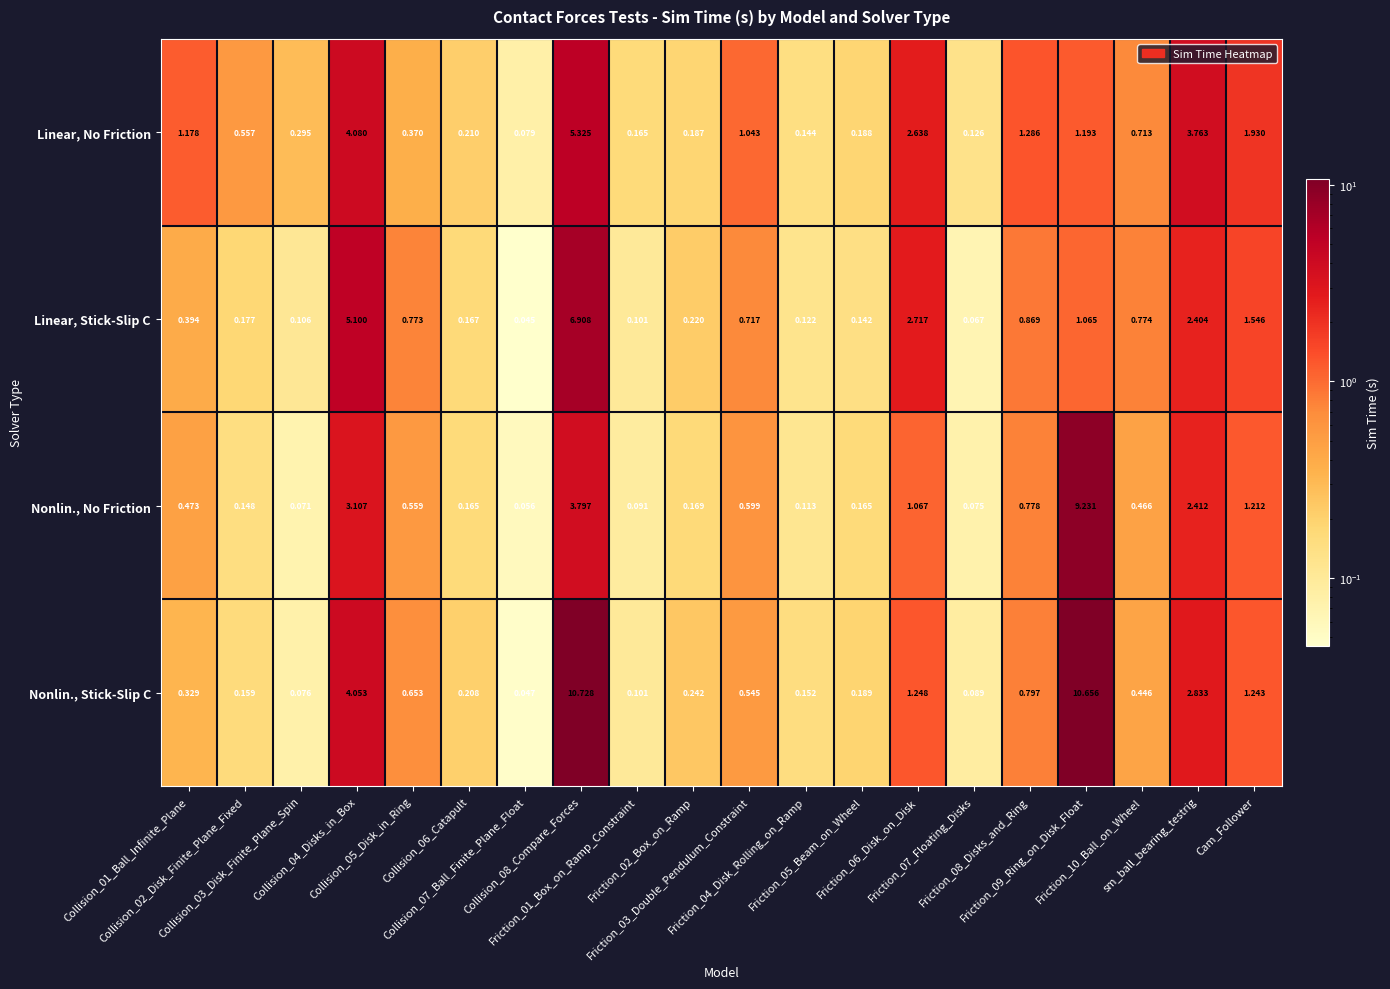

Count the number of data series in this chart.

4